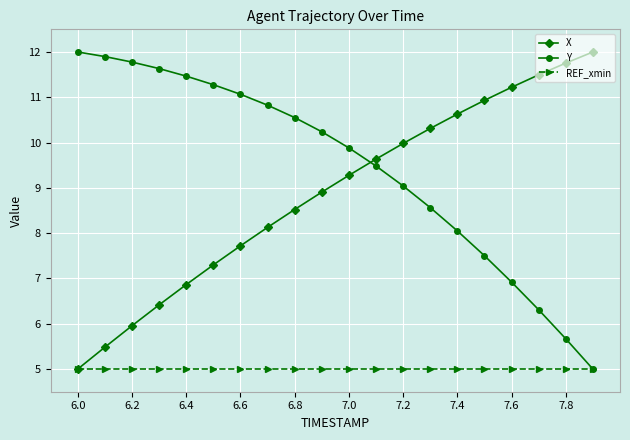

How many times do Y and X cross each other?

1